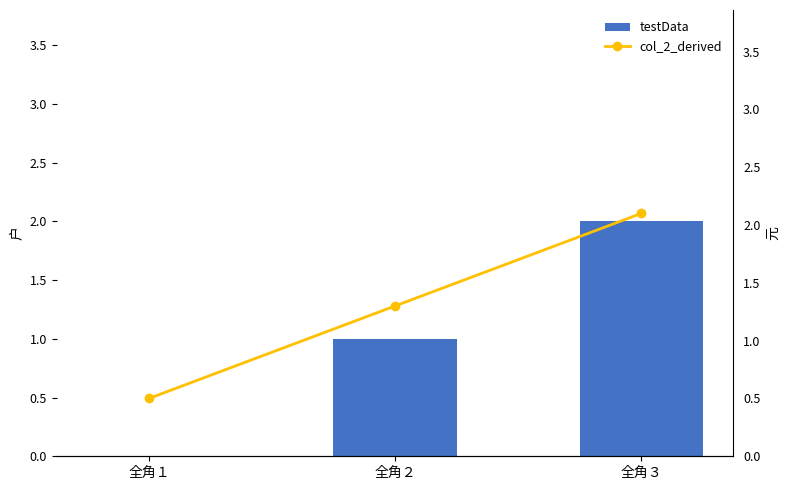

Rank the series at 全角３ from highest to lowest value.

col_2_derived, testData